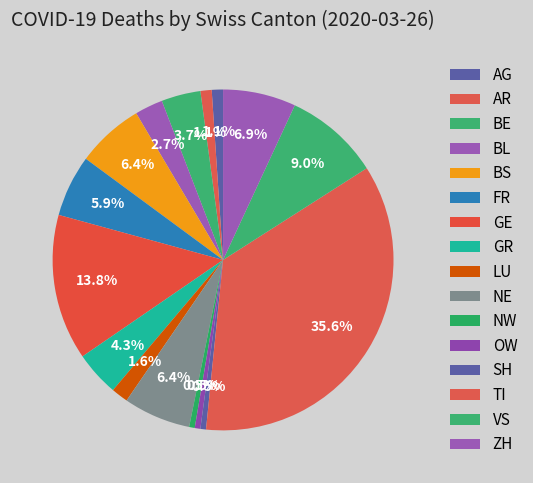

To the nearest percent, what is the difference between the largest and smallest slice percentages?

36%